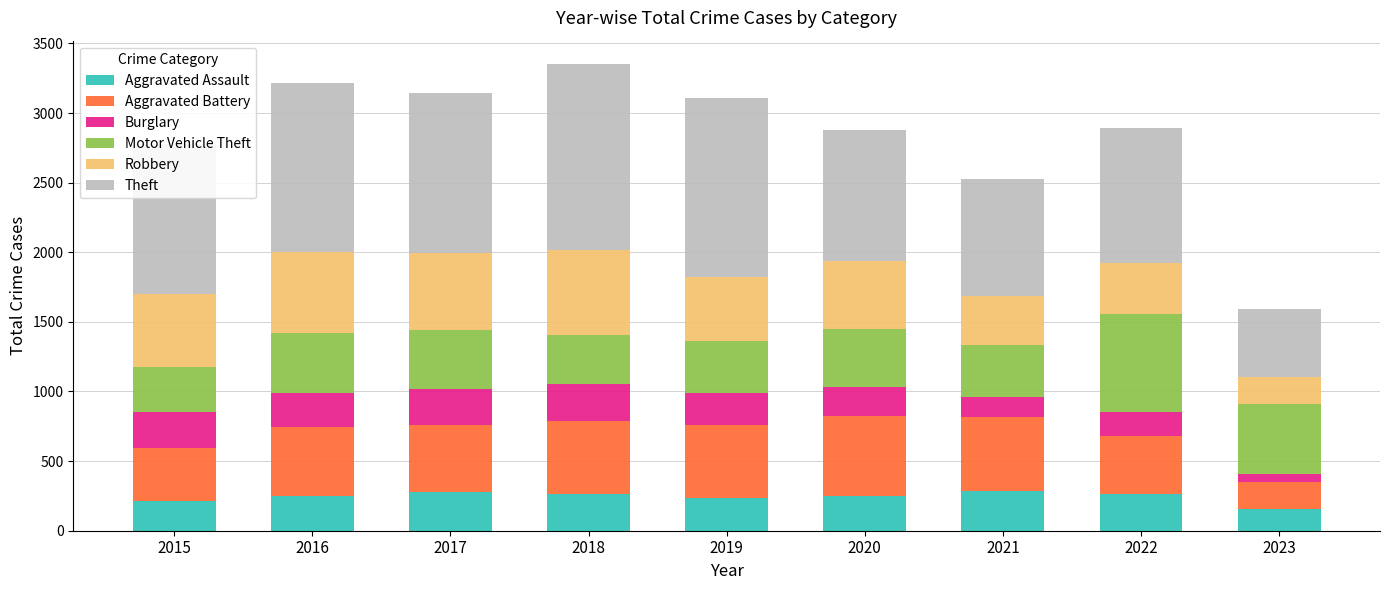

What is the minimum value for Aggravated Assault?

158